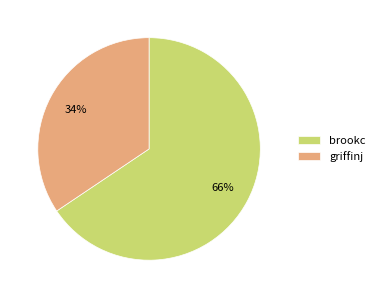

Between brookc and griffinj, which is larger?

brookc